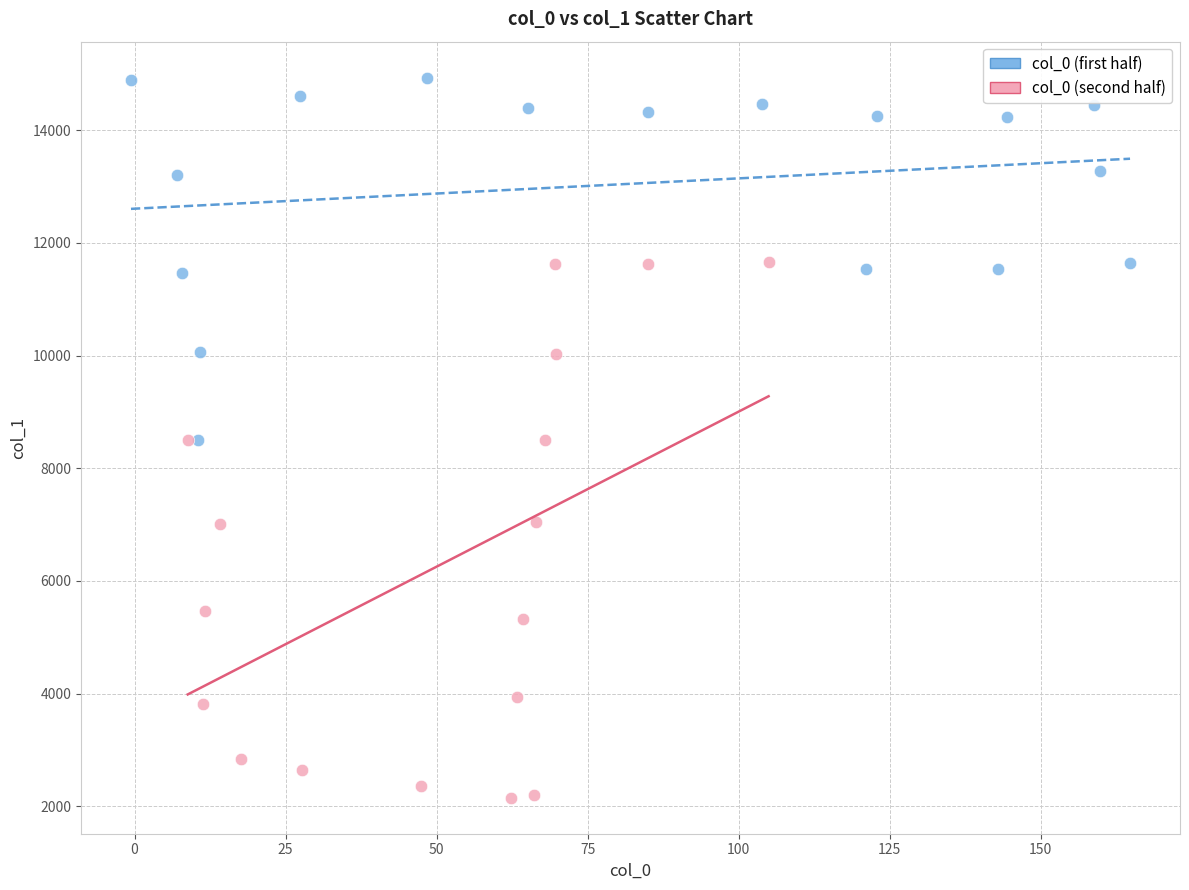

Which series has the widest spread of Y values?

col_0 (second half)